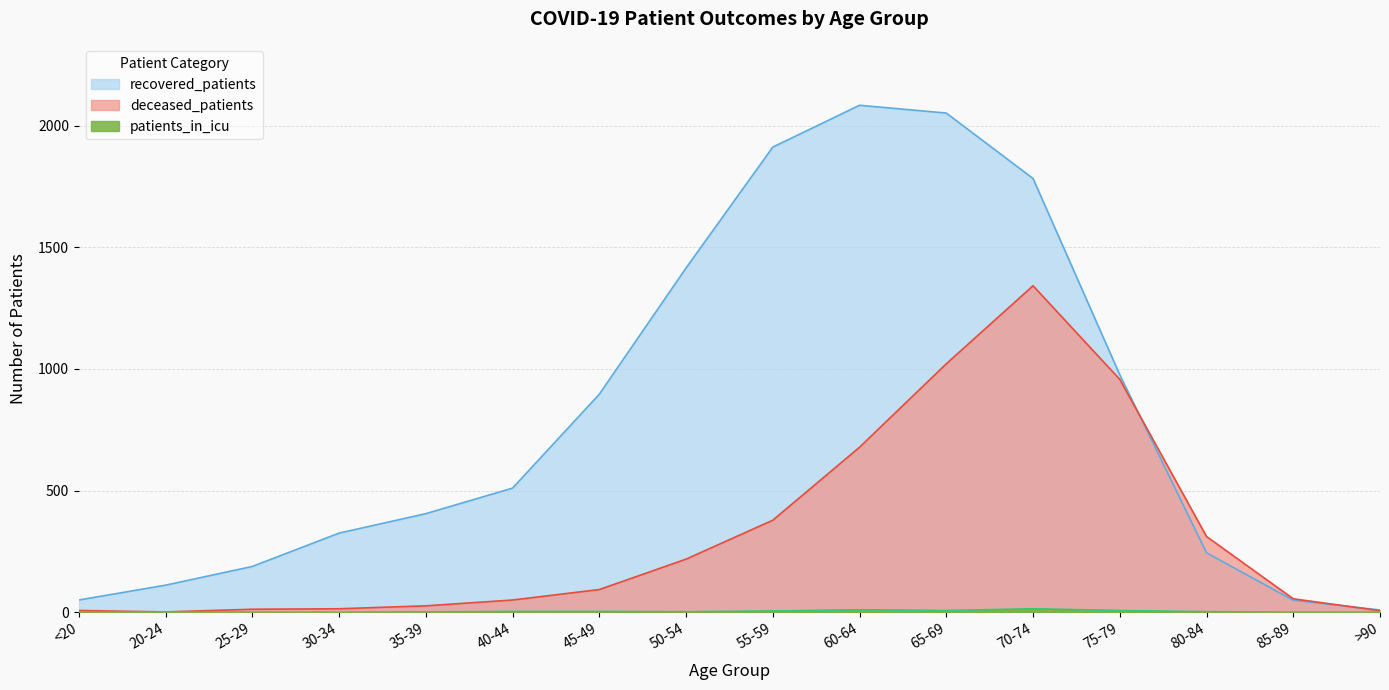

Which series has the largest total across all categories?

recovered_patients